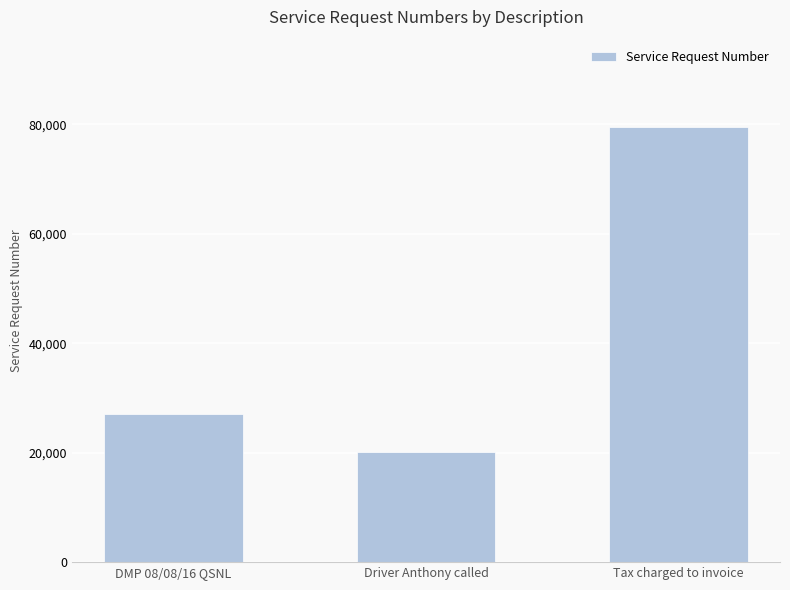

What position from the left is DMP 08/08/16 QSNL?

1